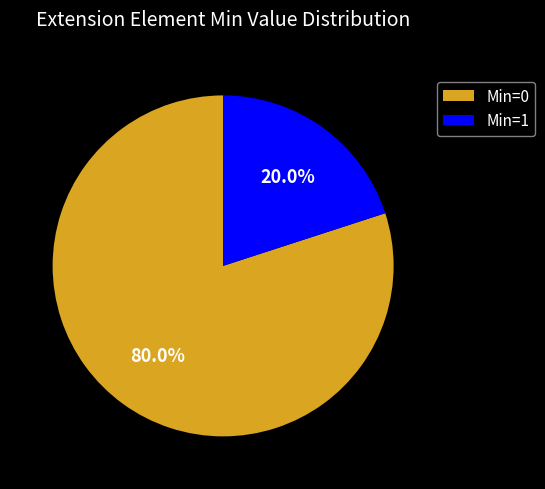

What portion of the pie excludes Min=0?

20.0%